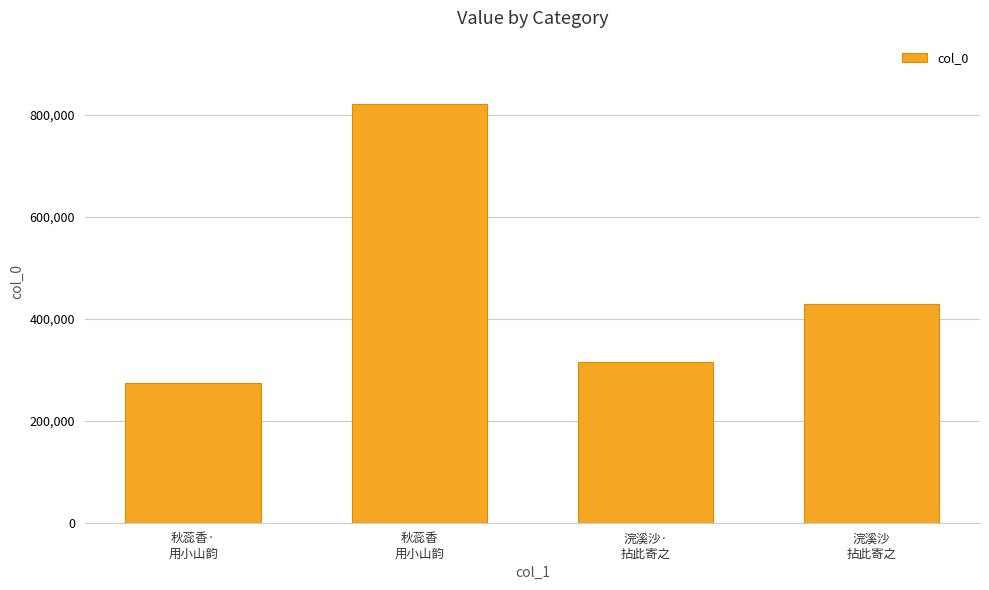

Reading right to left, extract all data points from this chart.

浣溪沙
拈此寄之=427856	浣溪沙·
拈此寄之=315059	秋蕊香
用小山韵=821752	秋蕊香·
用小山韵=274286